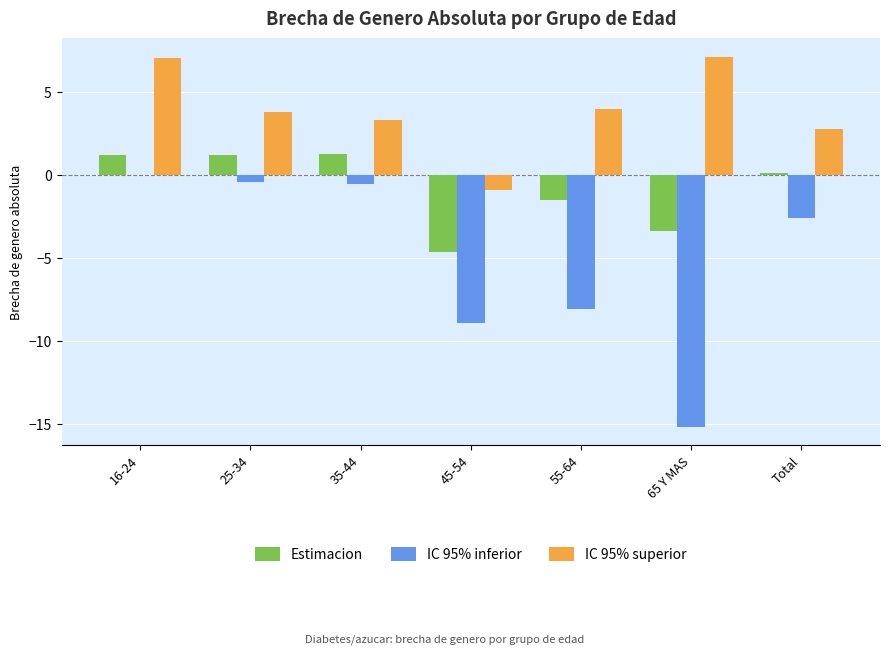

Count the number of data series in this chart.

3